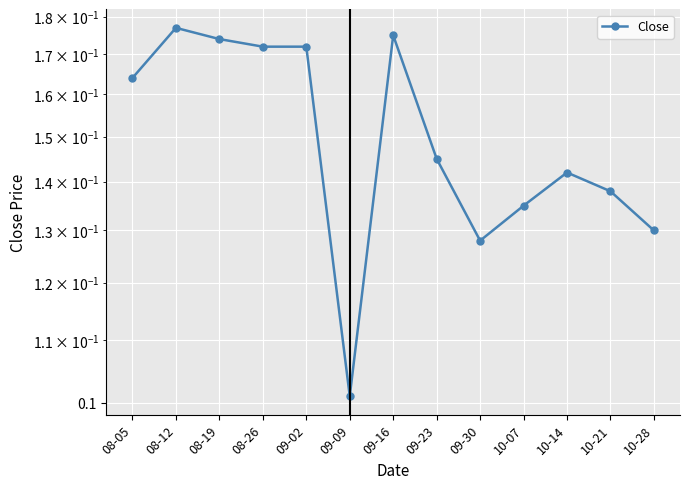

What is the value of the 12th point from the left?

0.1